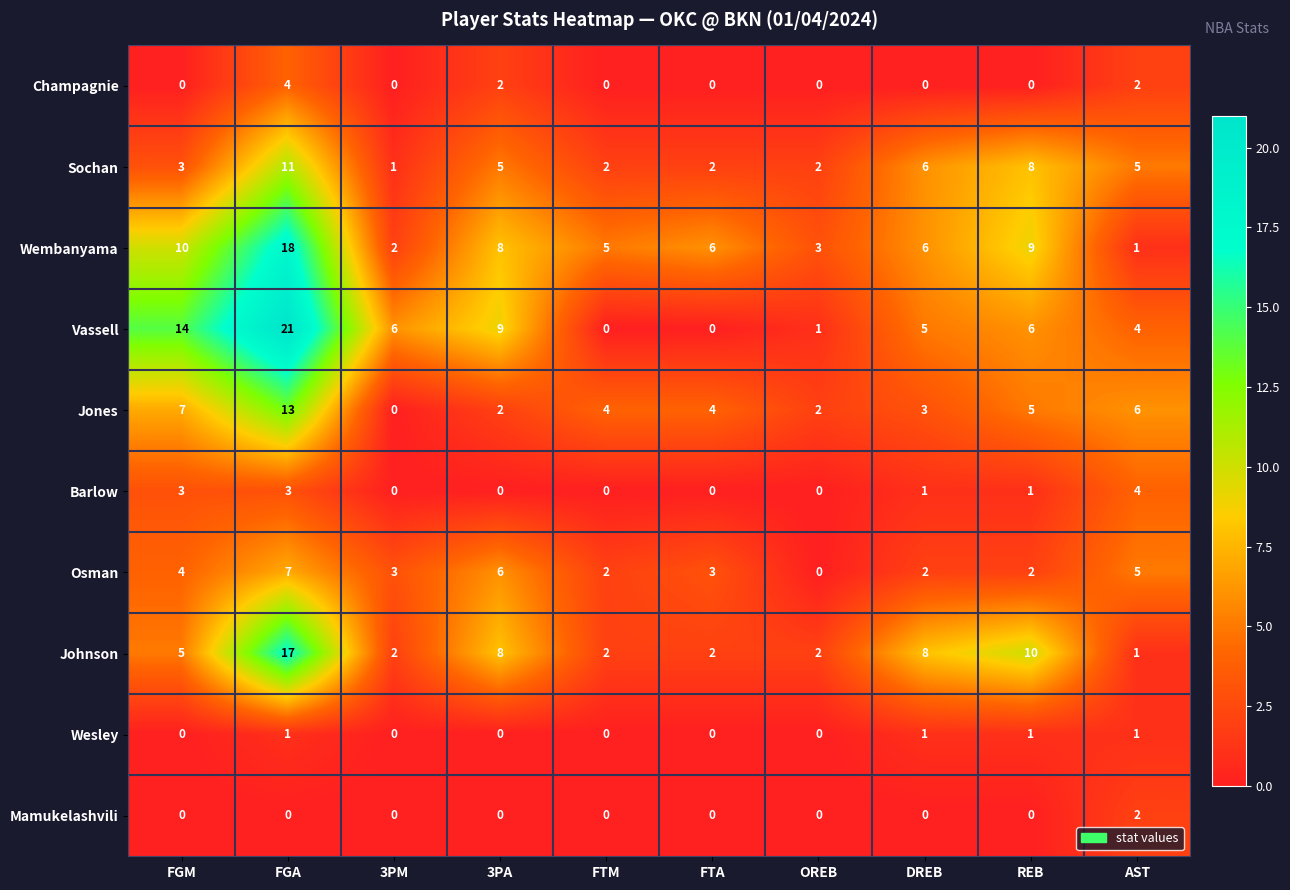

At which category is the sum across all series the highest?

FGA